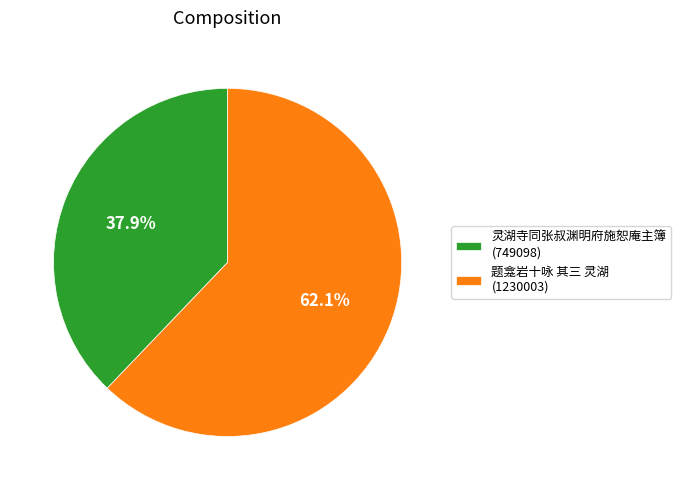

Is it true that 题龛岩十咏 其三 灵湖 is 62% of the pie?

True